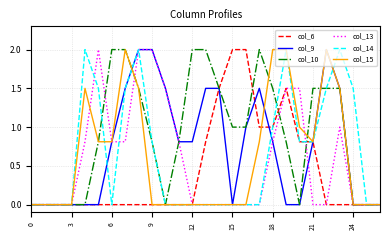

What are all the series names shown in the legend?

col_6, col_9, col_10, col_13, col_14, col_15